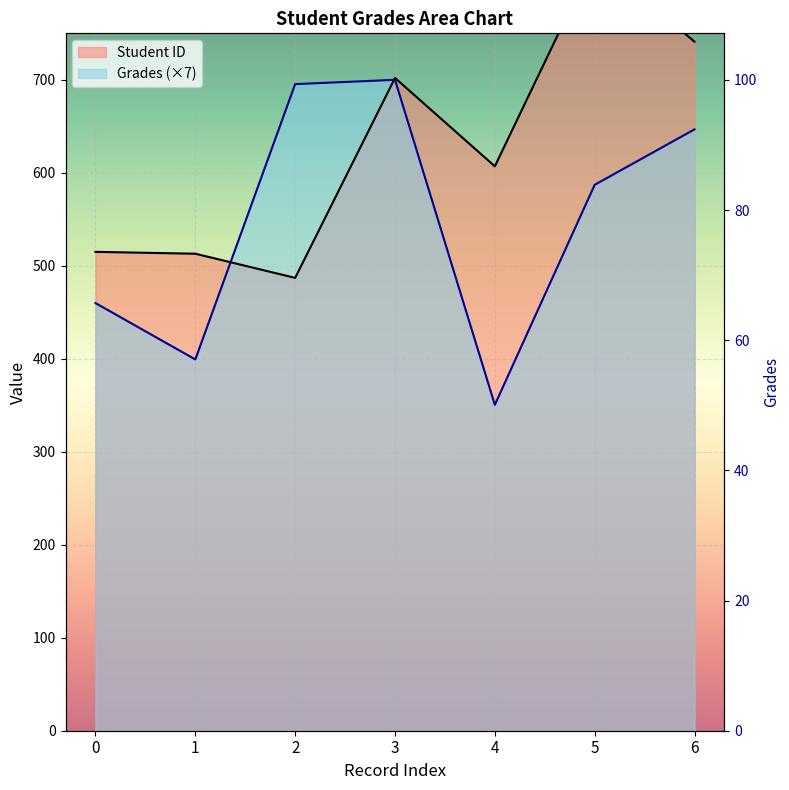

True or false: Grades and Student ID intersect in this chart.

True